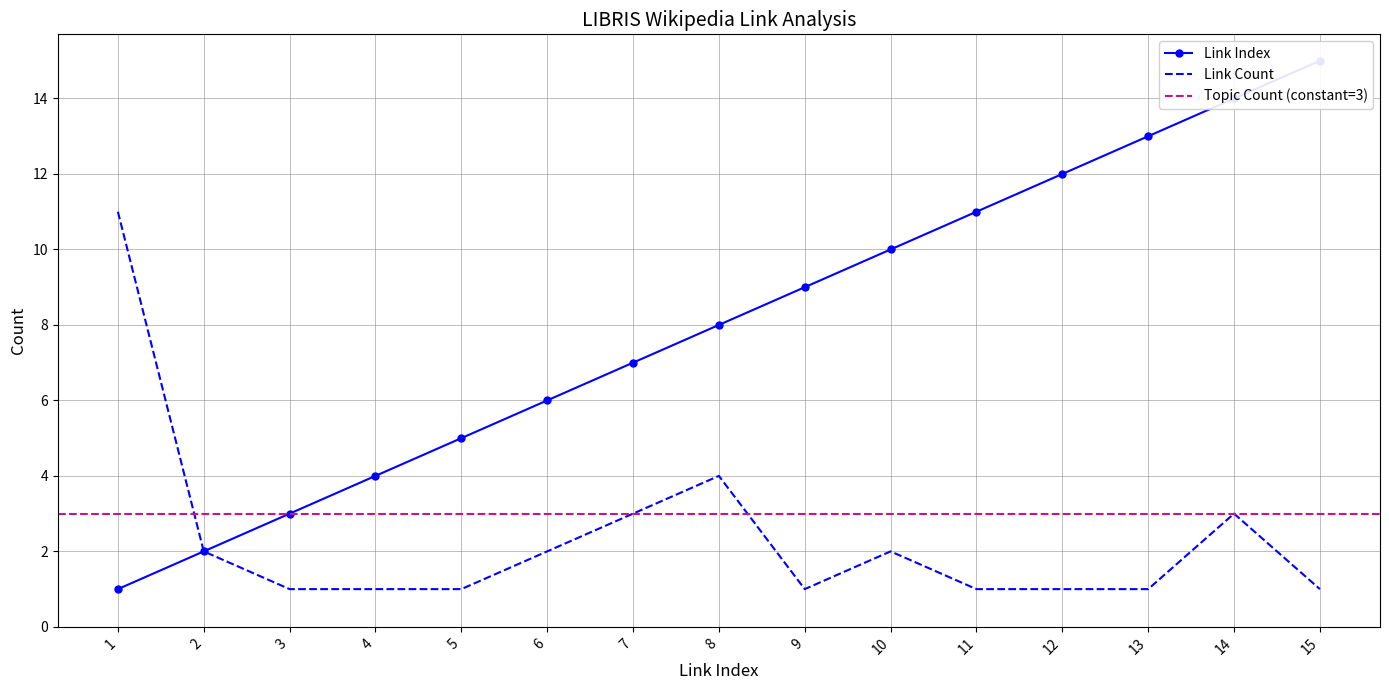

What is the difference between the highest and lowest values at 8?

4